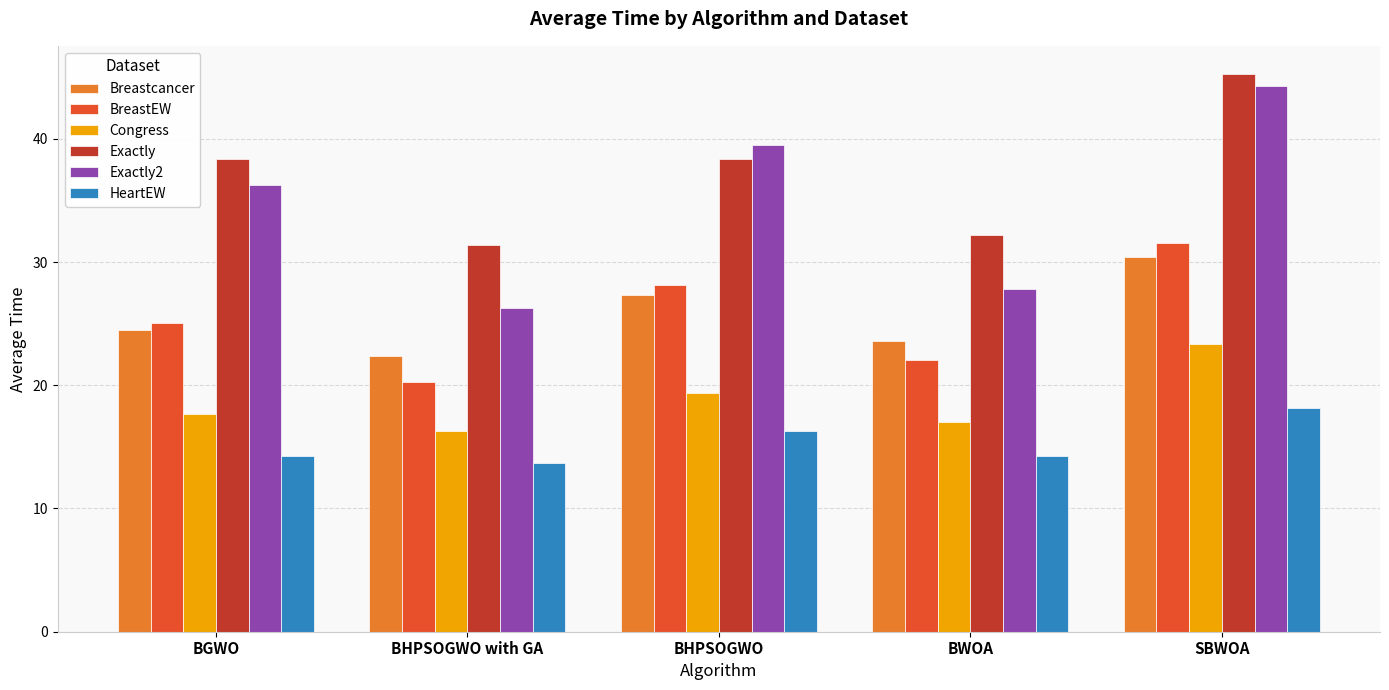

How many categories are shown in the chart?

5